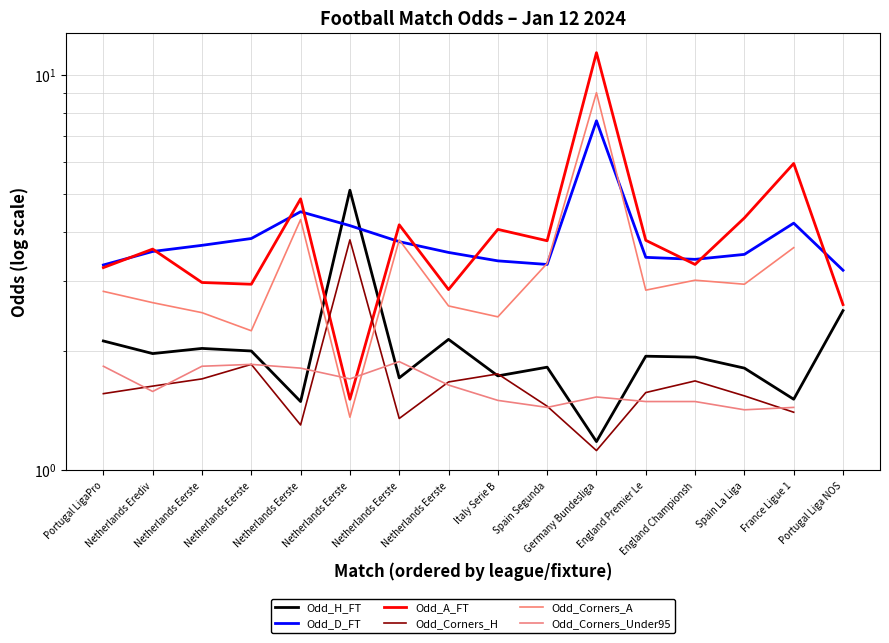

What is the minimum value shown in the chart?

1.1